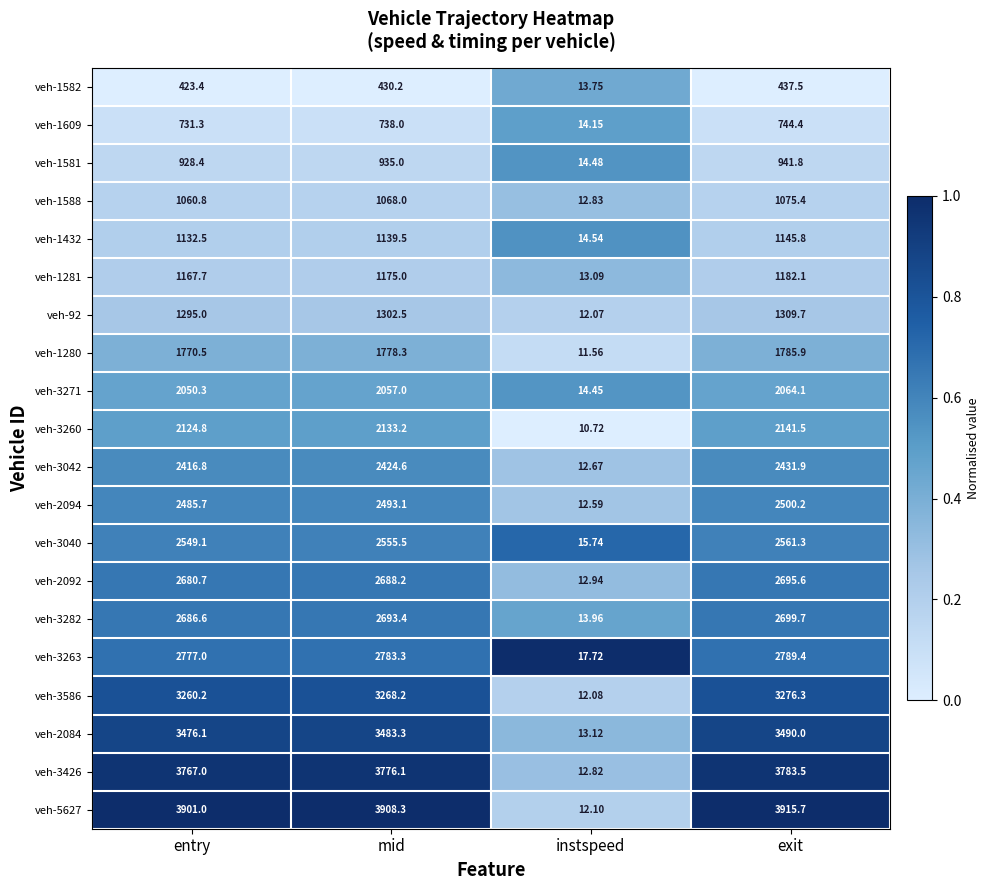

Where is veh-2092 nearest to the value 1354?

entry